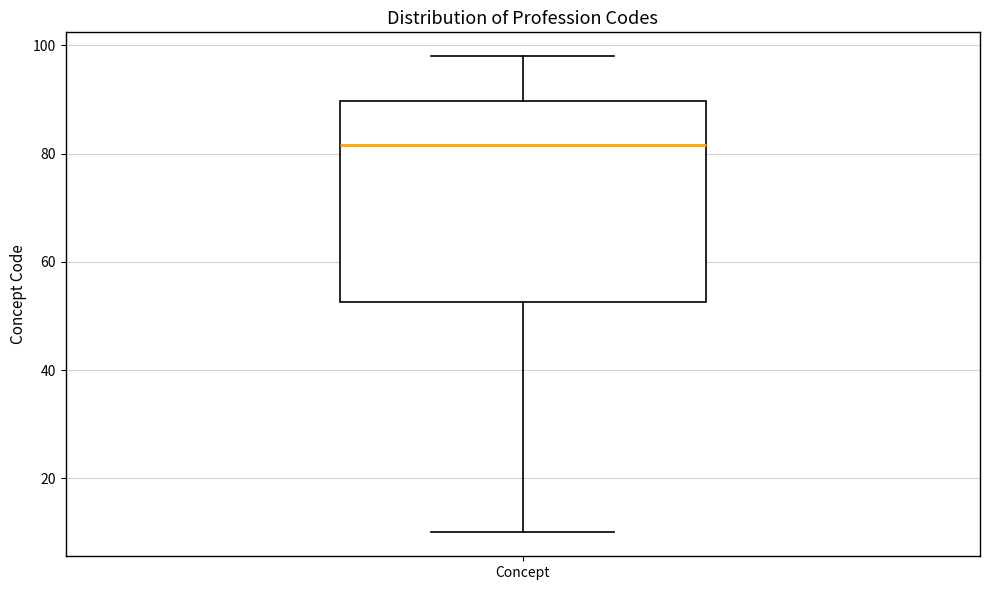

Transcribe this box plot: give where the median line is, the range the box spans, and where the two whiskers end, as read against the y-axis. The values are not printed on the chart, so give them approximately, as read against the axis.

median 82, box 52 to 90, whiskers 10 to 98